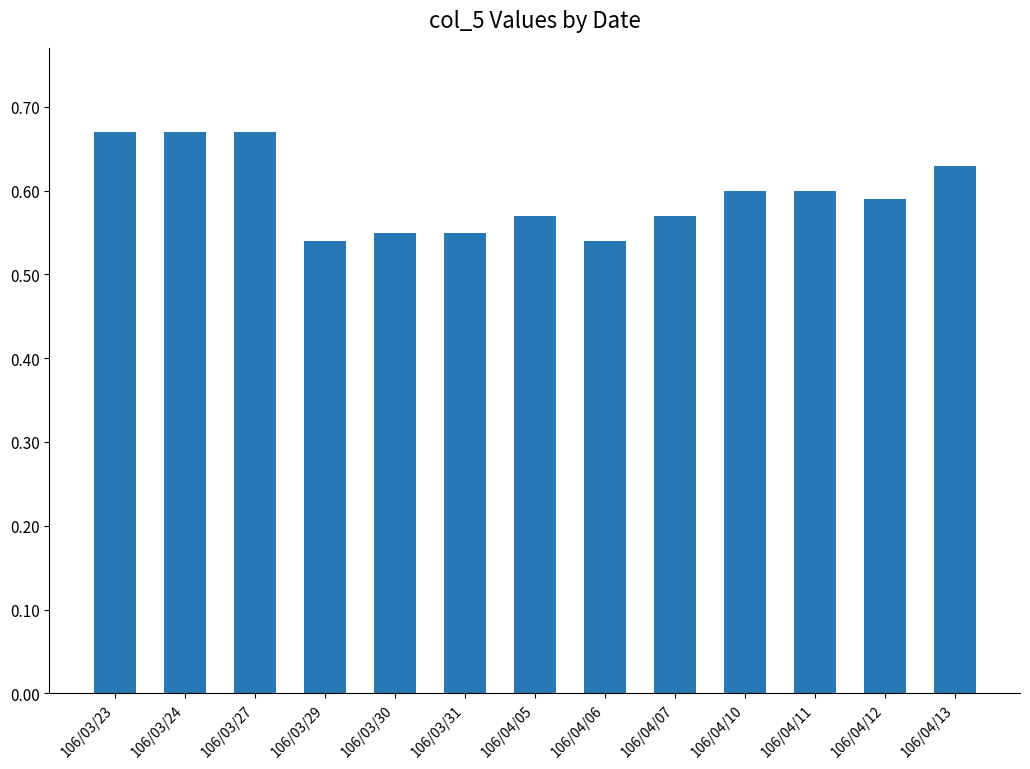

What is the label of the 6th bar from the right?

106/04/06